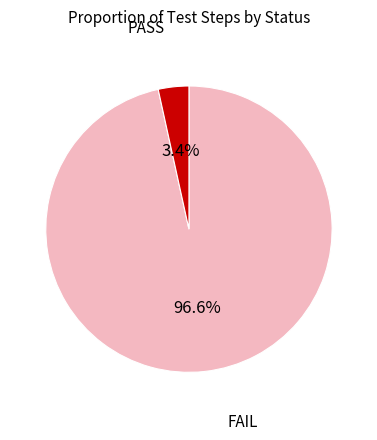

Is there a majority slice in this chart?

Yes